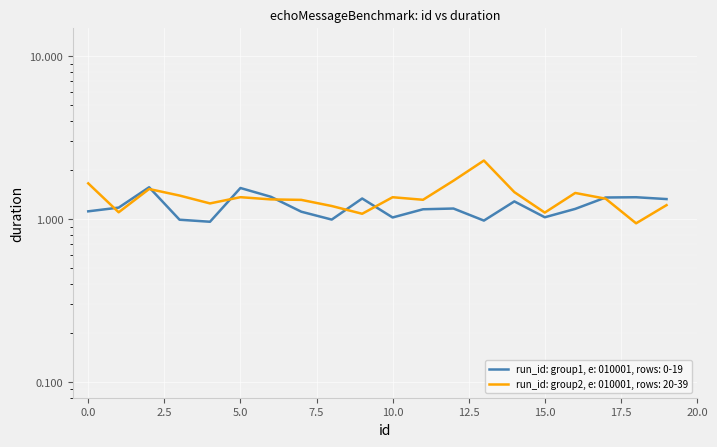

What is the difference between the highest and lowest values at 4?

0.3